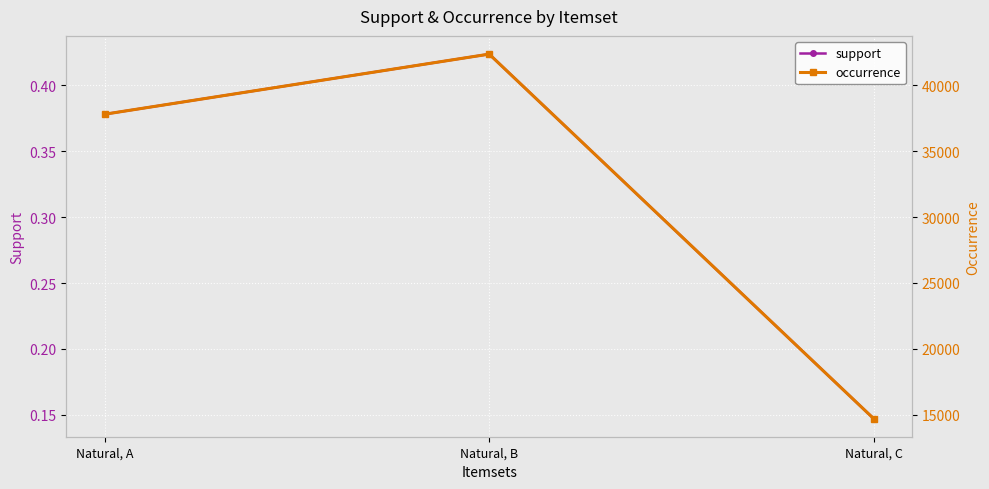

What is the total value across all series at Natural, B?

42372.4